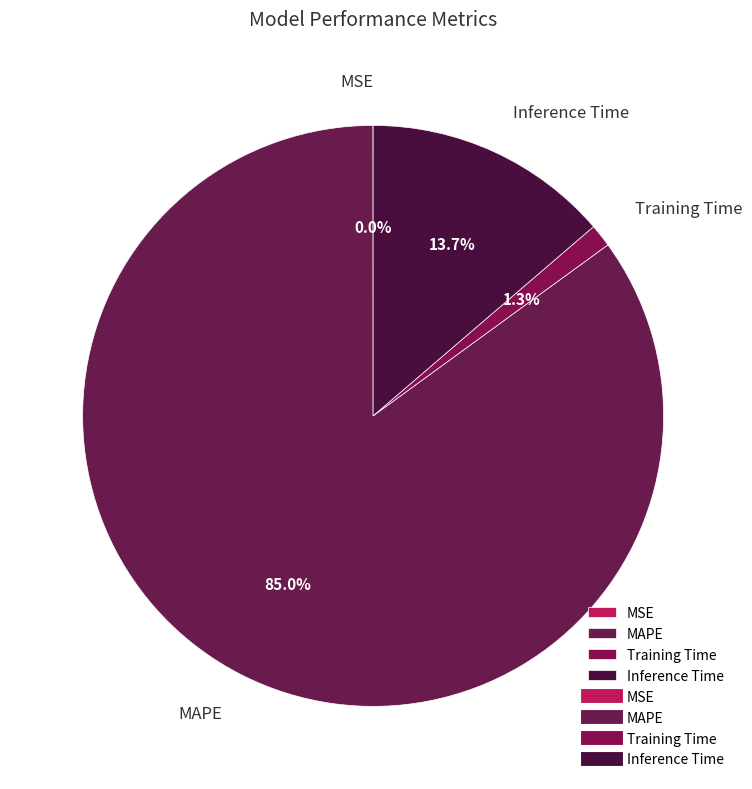

Which slice represents more than half of the pie?

MAPE